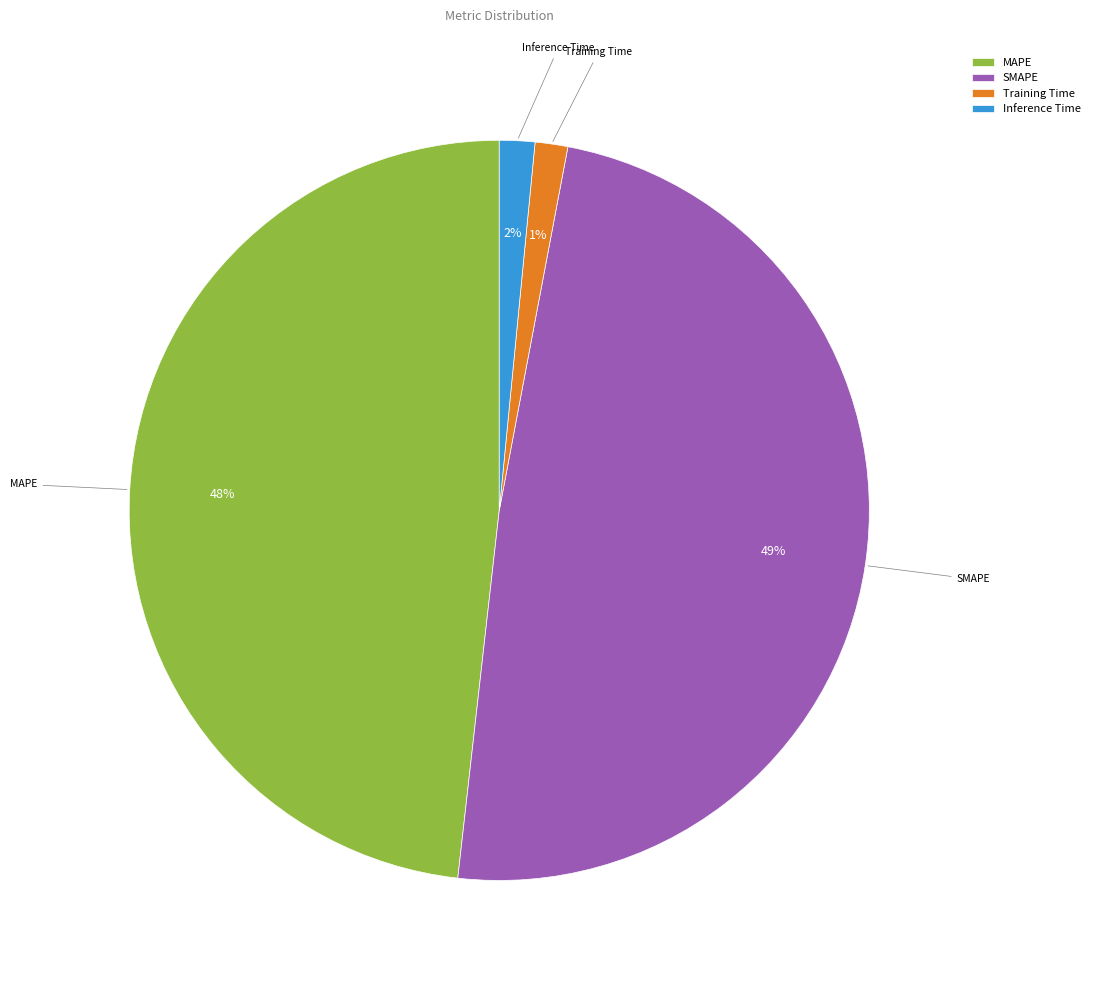

Approximately how many times larger is the value at SMAPE compared to MAPE?

1.0